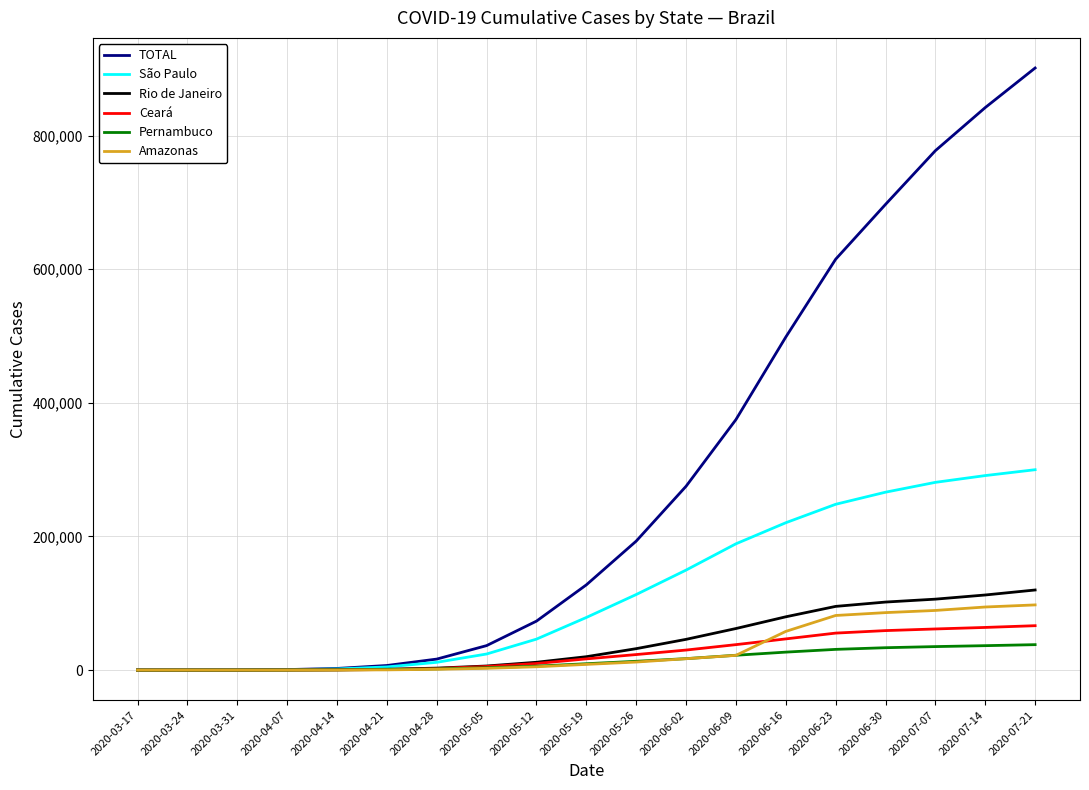

Is the value of Rio de Janeiro at 2020-03-31 greater than the value of Amazonas at 2020-06-02?

No